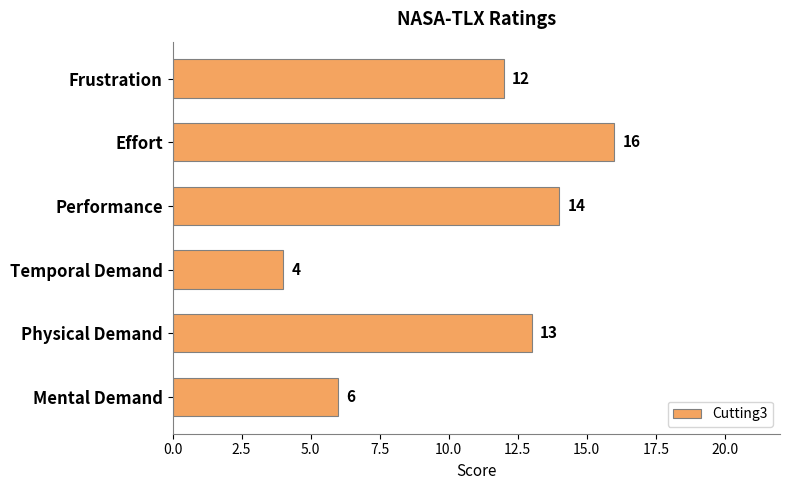

List the labels in order of value, largest first.

Effort, Performance, Physical Demand, Frustration, Mental Demand, Temporal Demand